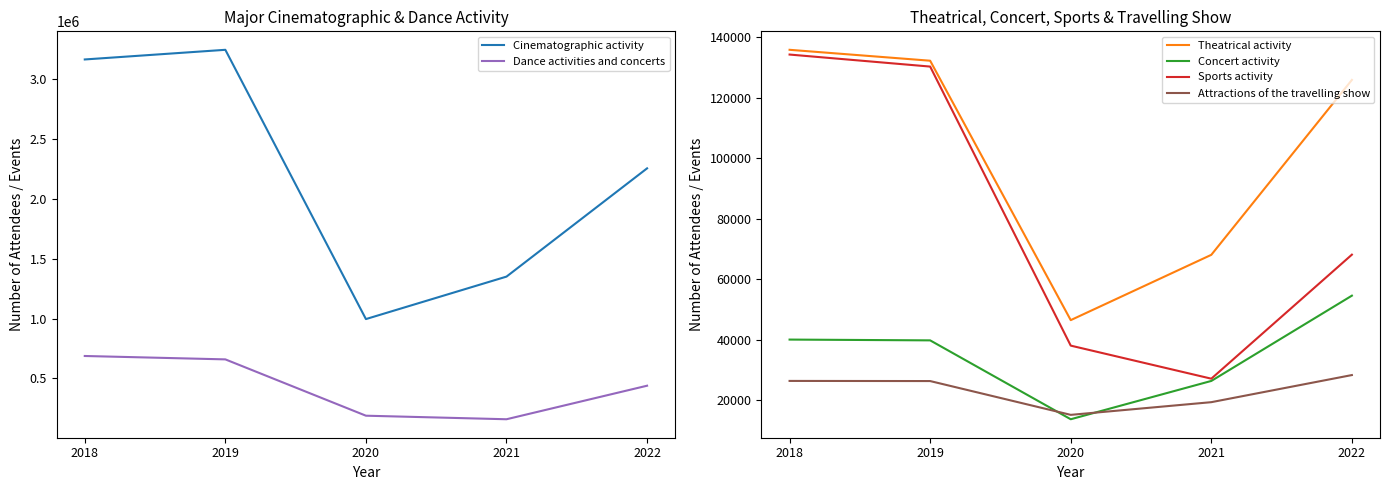

Which category has the lowest value across all series?

2020